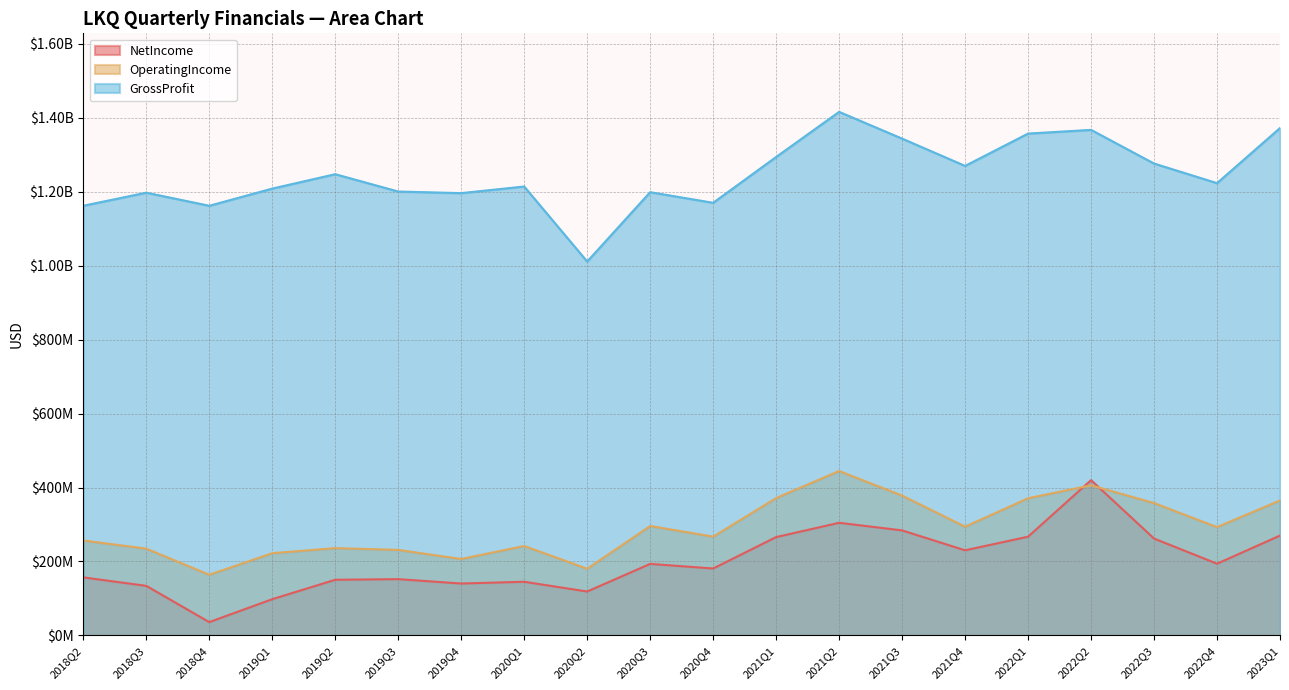

Reading right to left, list all the values displayed in this chart.

NetIncome: 2018Q2=157007000	2018Q3=134102000	2018Q4=36049000	2019Q1=98048000	2019Q2=150561000	2019Q3=152263000	2019Q4=140388000	2020Q1=145136000	2020Q2=118792000	2020Q3=193483000	2020Q4=181012000	2021Q1=265913000	2021Q2=304624000	2021Q3=284055000	2021Q4=230221000	2022Q1=267000000	2022Q2=420000000	2022Q3=262000000	2022Q4=194000000	2023Q1=270000000
OperatingIncome: 2018Q2=256794000	2018Q3=234733000	2018Q4=164146000	2019Q1=222400000	2019Q2=236111000	2019Q3=231364000	2019Q4=206768000	2020Q1=241849000	2020Q2=180453000	2020Q3=296002000	2020Q4=267273000	2021Q1=371448000	2021Q2=444674000	2021Q3=378154000	2021Q4=294111000	2022Q1=371000000	2022Q2=406000000	2022Q3=358000000	2022Q4=293000000	2023Q1=365000000
GrossProfit: 2018Q2=1161879000	2018Q3=1197198000	2018Q4=1161809000	2019Q1=1208264000	2019Q2=1247187000	2019Q3=1200329000	2019Q4=1196014000	2020Q1=1213876000	2020Q2=1011004000	2020Q3=1198542000	2020Q4=1169849000	2021Q1=1293714000	2021Q2=1415709000	2021Q3=1343392000	2021Q4=1269620000	2022Q1=1357000000	2022Q2=1367000000	2022Q3=1276000000	2022Q4=1223000000	2023Q1=1372000000